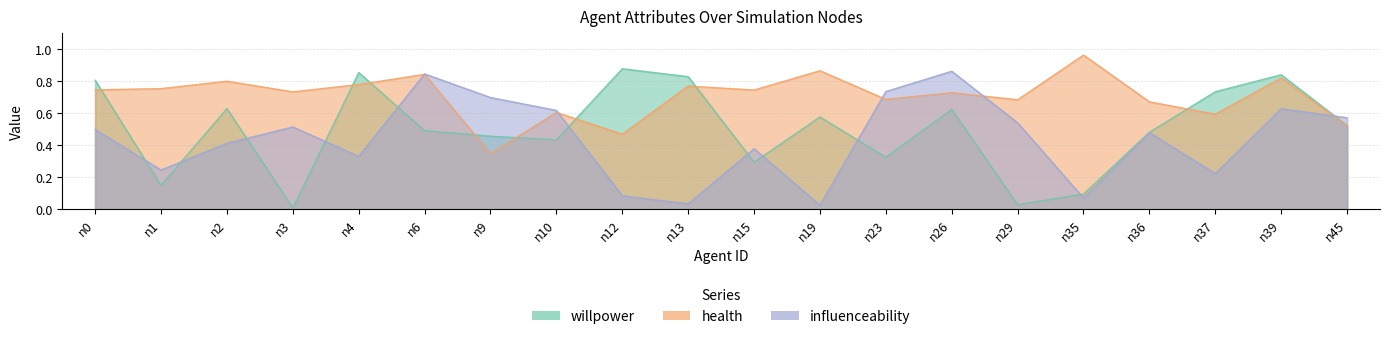

What is the highest value of the influenceability series?

0.9